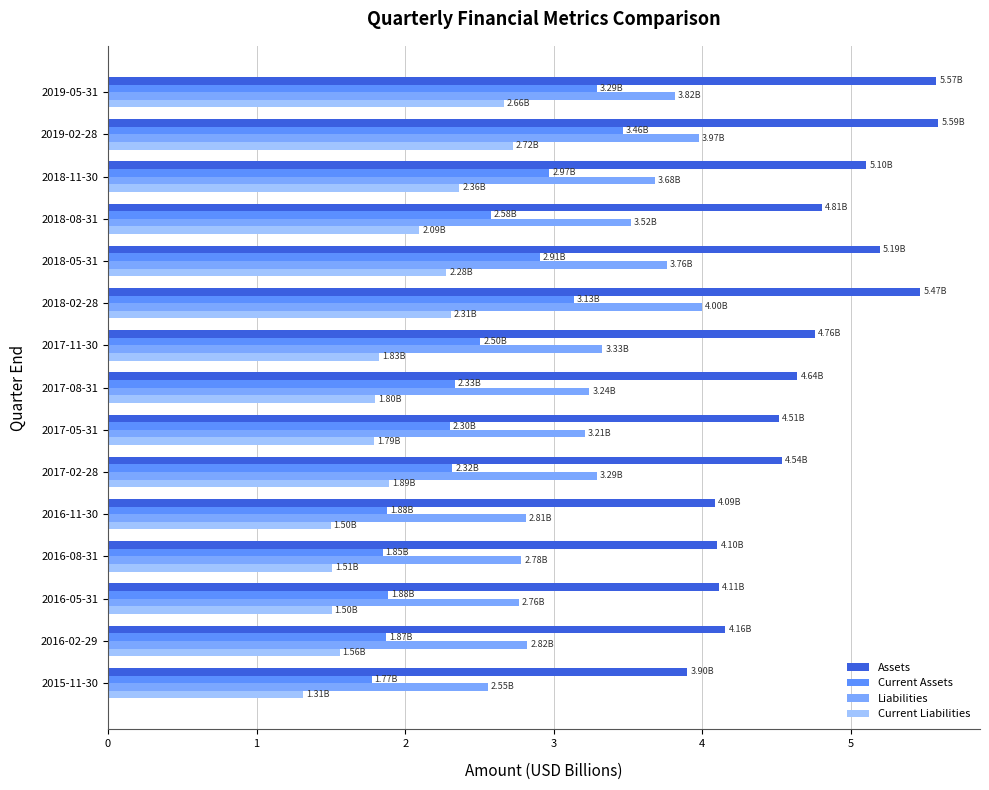

How many data points in Current Assets are above 2?

10